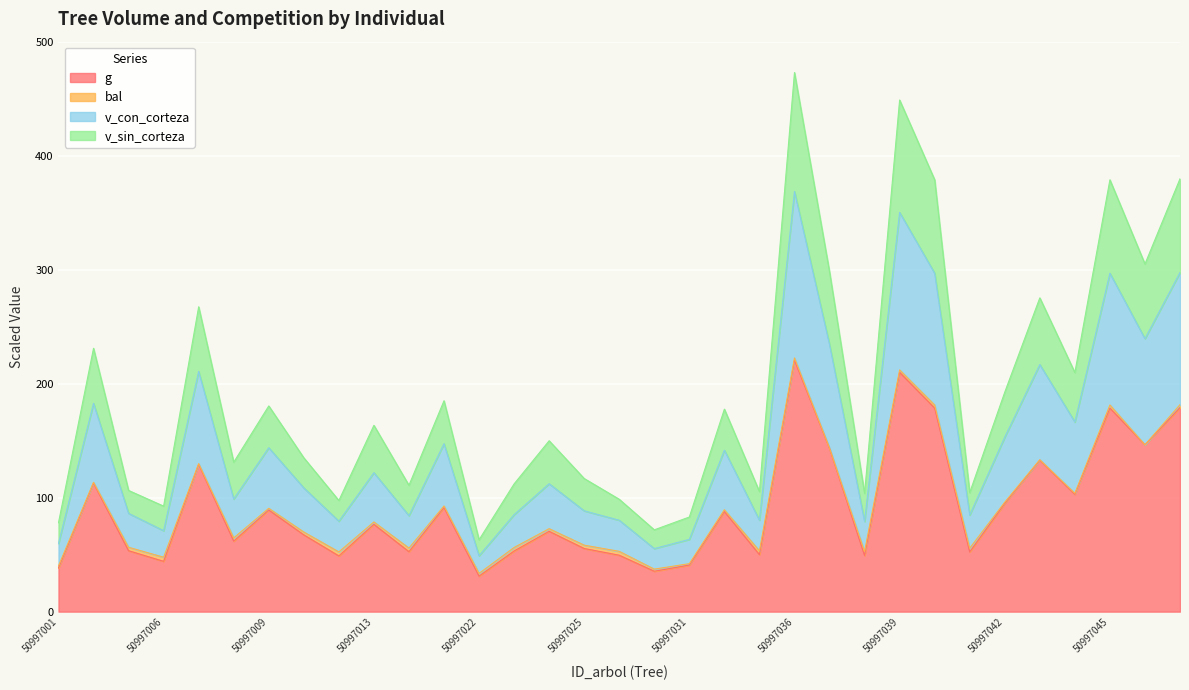

True or false: g has a value of 40.9 at 50997031.

True